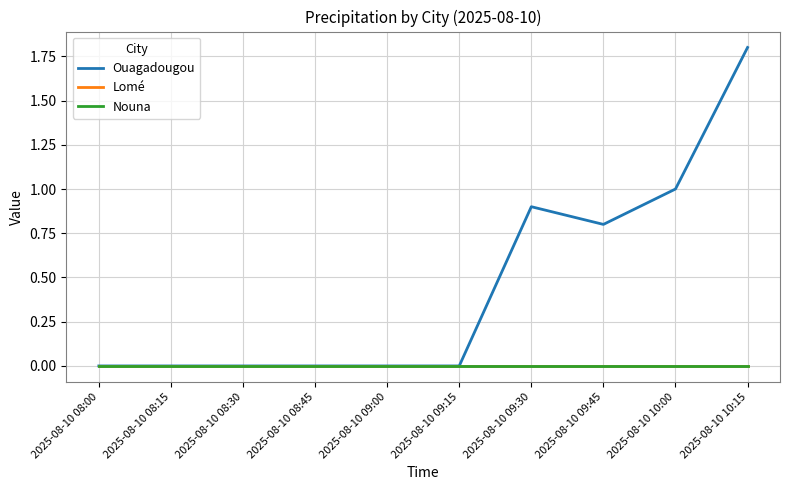

Is it true that Ouagadougou equals 0.9 at 2025-08-10 09:30?

True